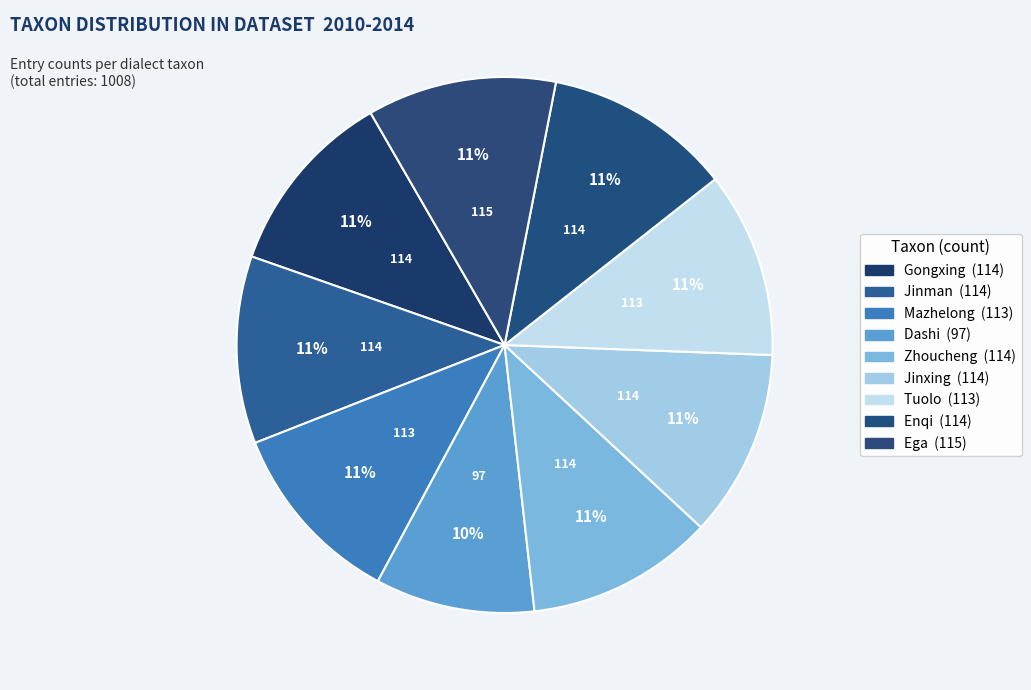

Does any single category account for the majority?

No